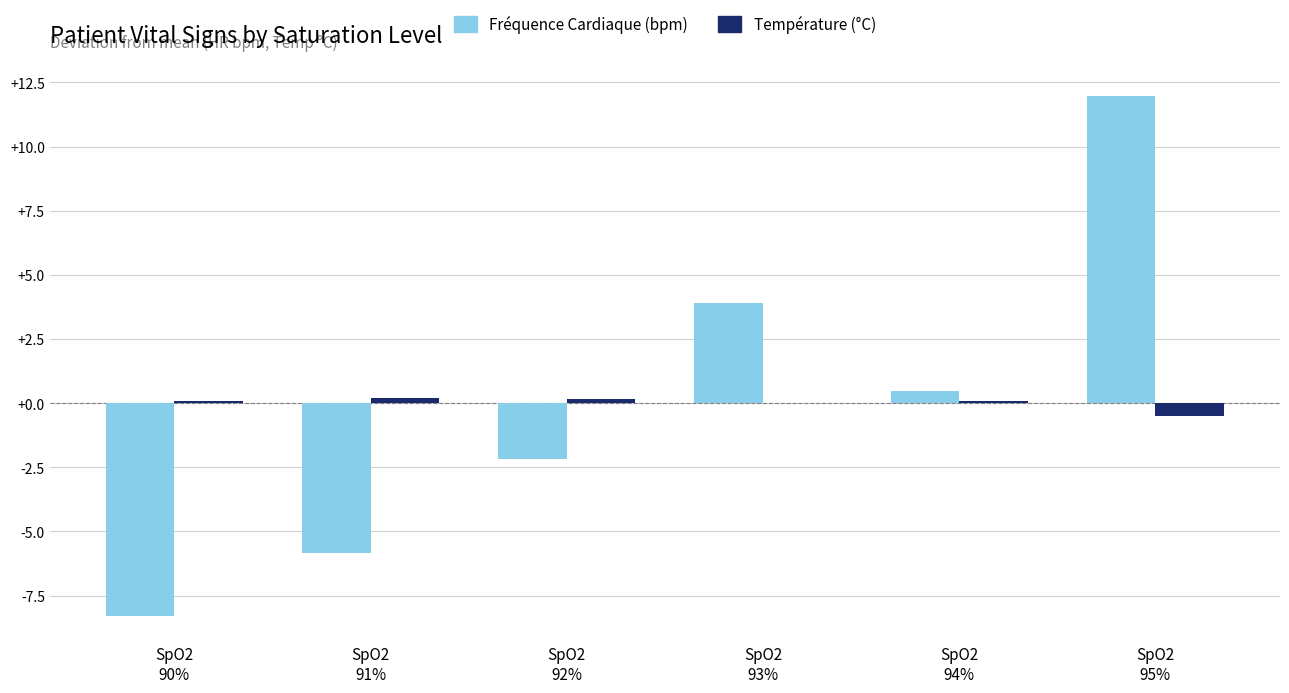

What is the highest value of the Fréquence Cardiaque (bpm) series?

12.0